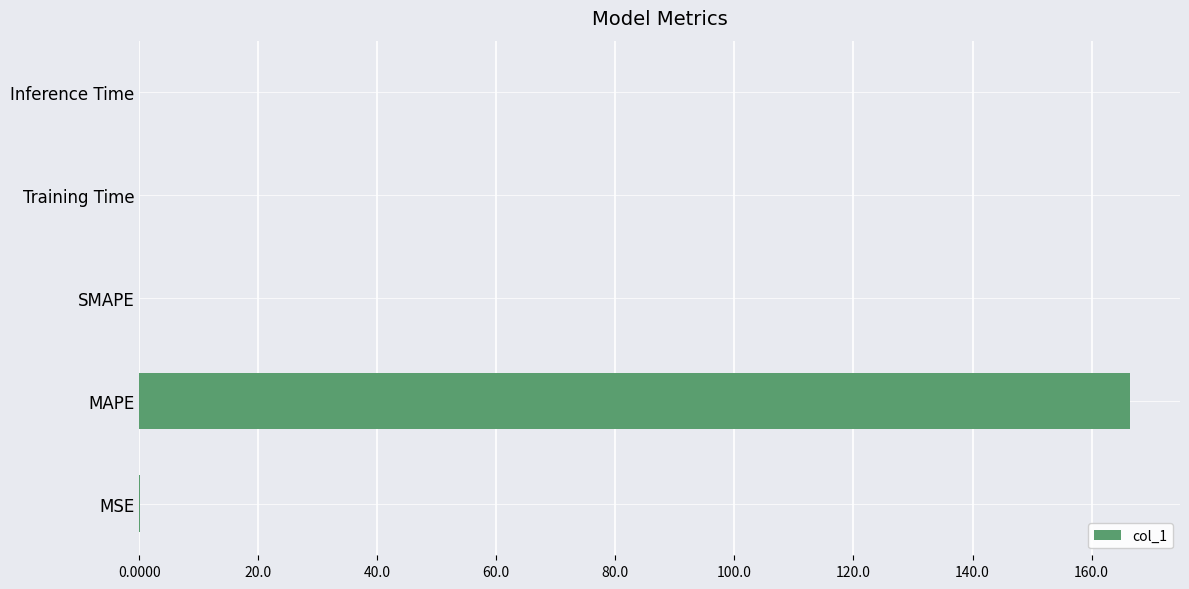

The chart shows a value of 0.0 at SMAPE. True or false?

True